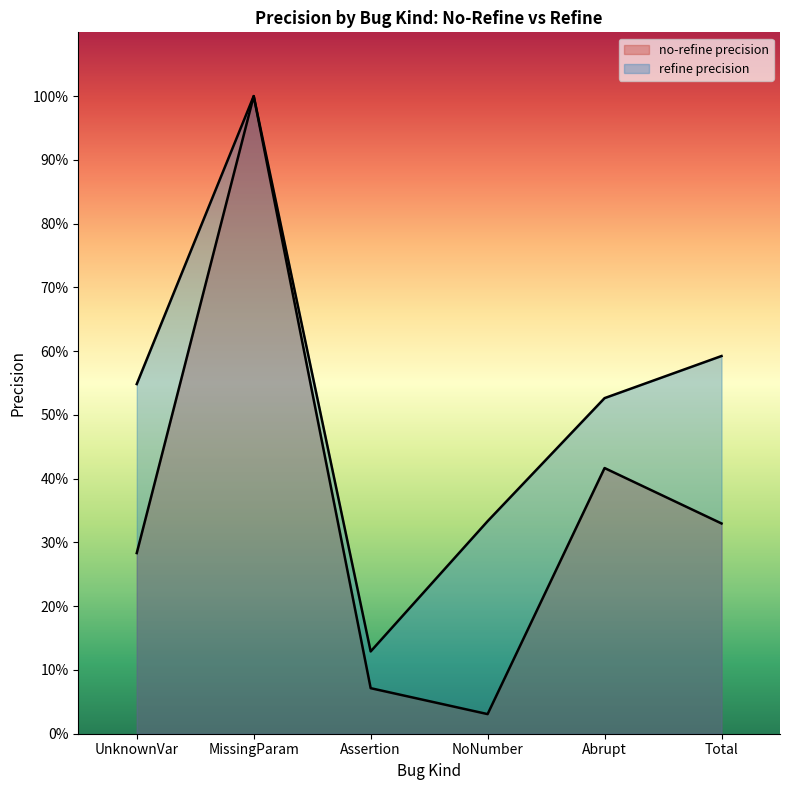

What is the difference between the second highest and minimum values in the refine precision series?

0.5